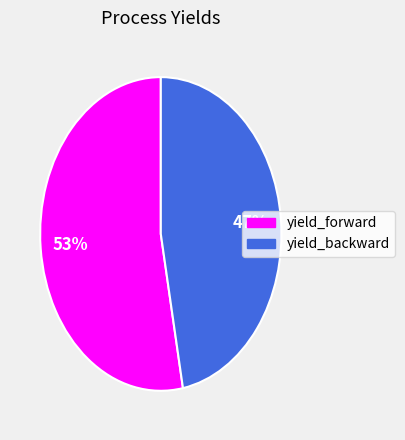

Between yield_backward and yield_forward, which is larger?

yield_forward